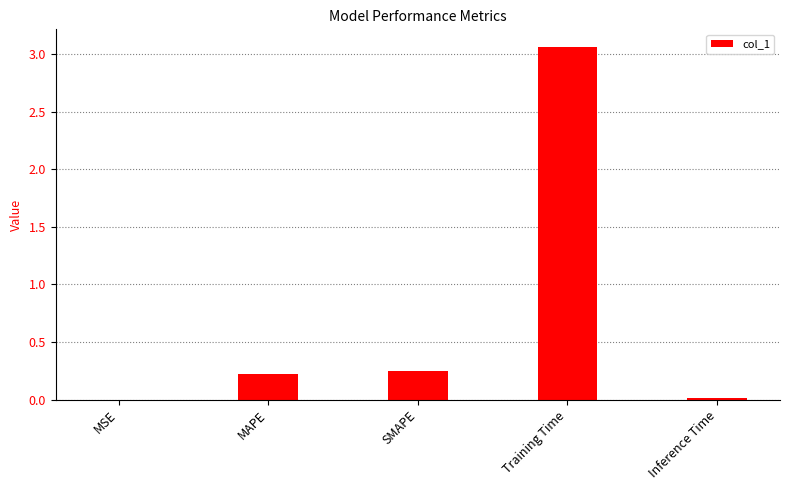

The chart shows a value of 0.1 at MAPE. True or false?

False